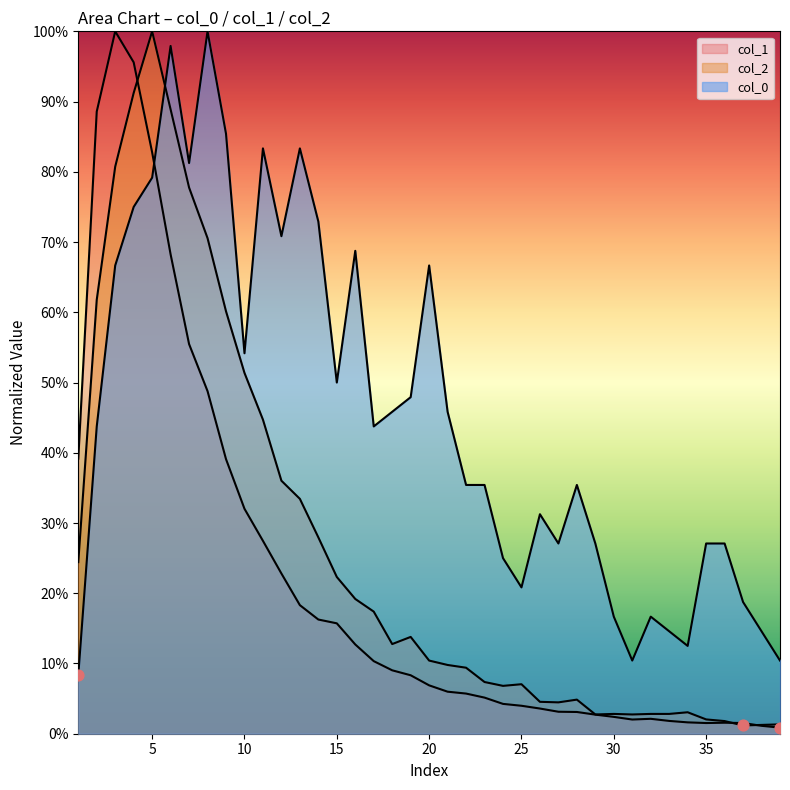

At which category is the sum across all series the highest?

5